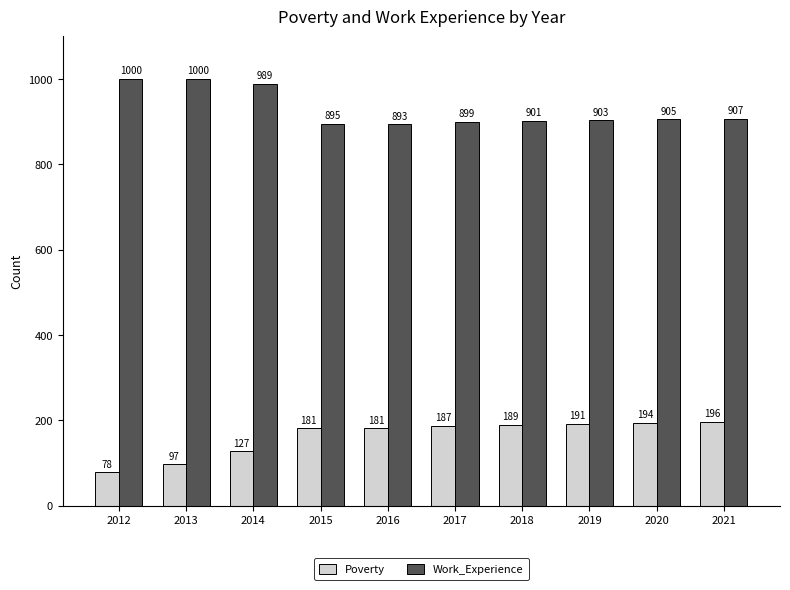

At which label does Poverty reach its peak?

2021